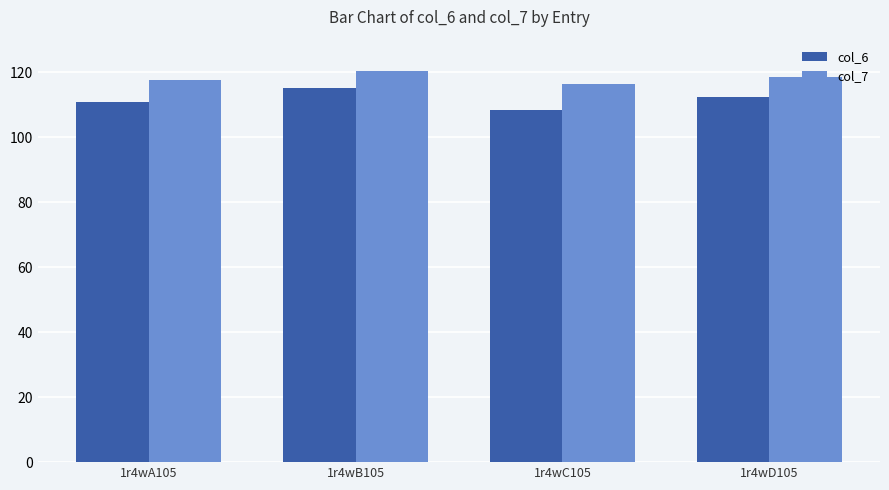

Reading left to right, list all the values displayed in this chart.

col_6: 1r4wA105=110.9	1r4wB105=115.0	1r4wC105=108.5	1r4wD105=112.2
col_7: 1r4wA105=117.5	1r4wB105=120.3	1r4wC105=116.4	1r4wD105=118.6